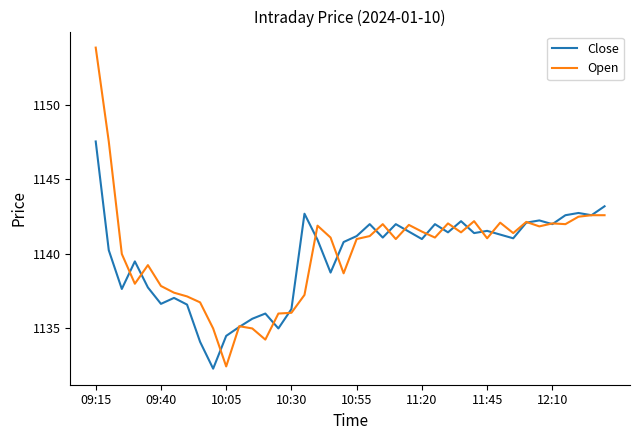

What is the average value of the Close series?

1139.8